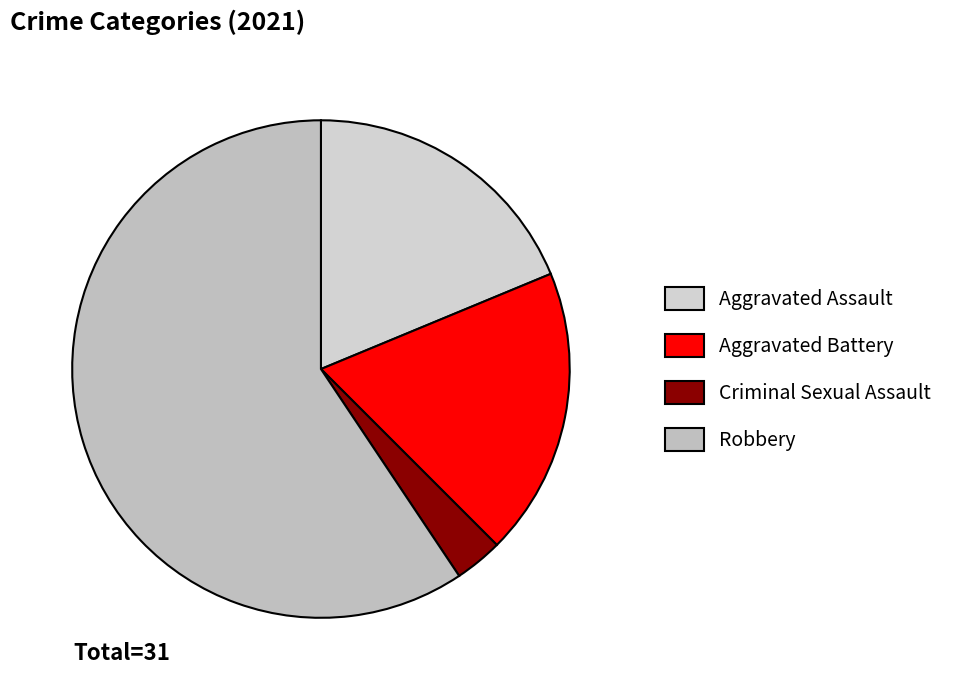

How many slices are in this pie chart?

4